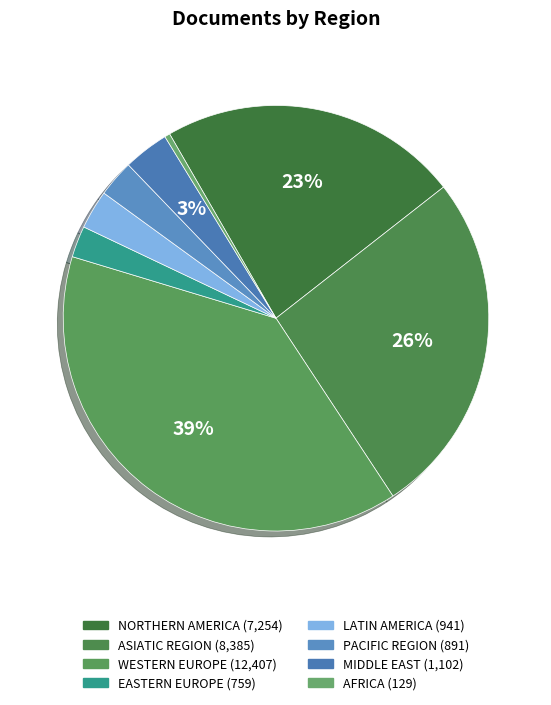

How many segments does this pie chart have?

8